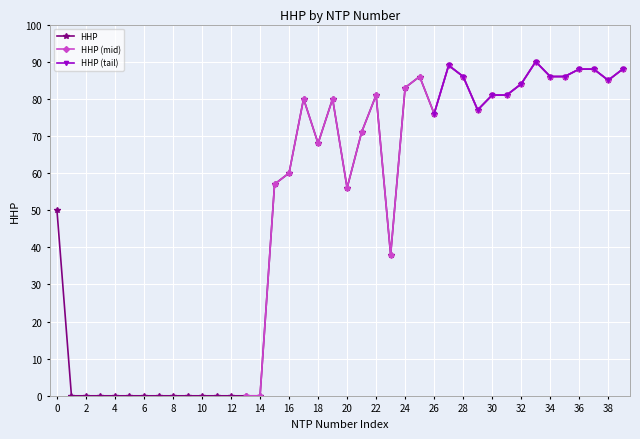

What is the value of the 1st point from the left?

50